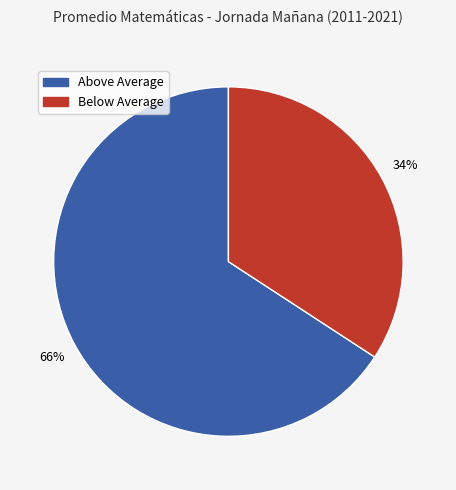

How many segments does this pie chart have?

2